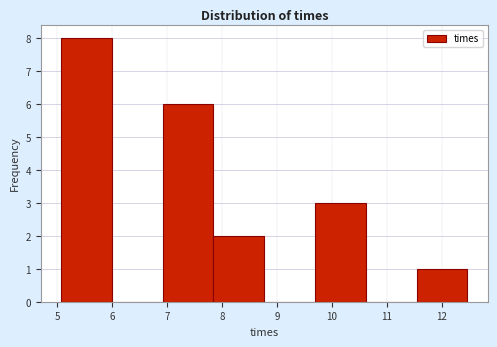

Which range on the x-axis has the tallest bar?

5.1 to 6.0